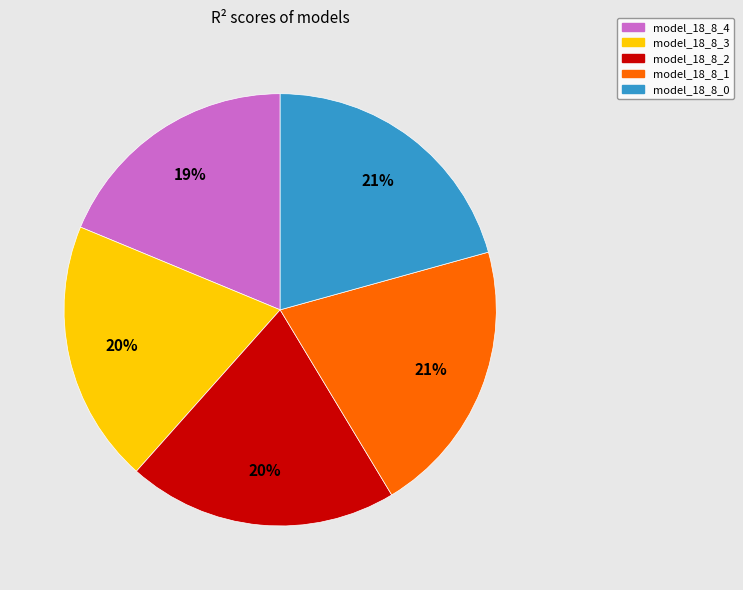

Do model_18_8_4 and model_18_8_2 together represent more than half of the pie?

No